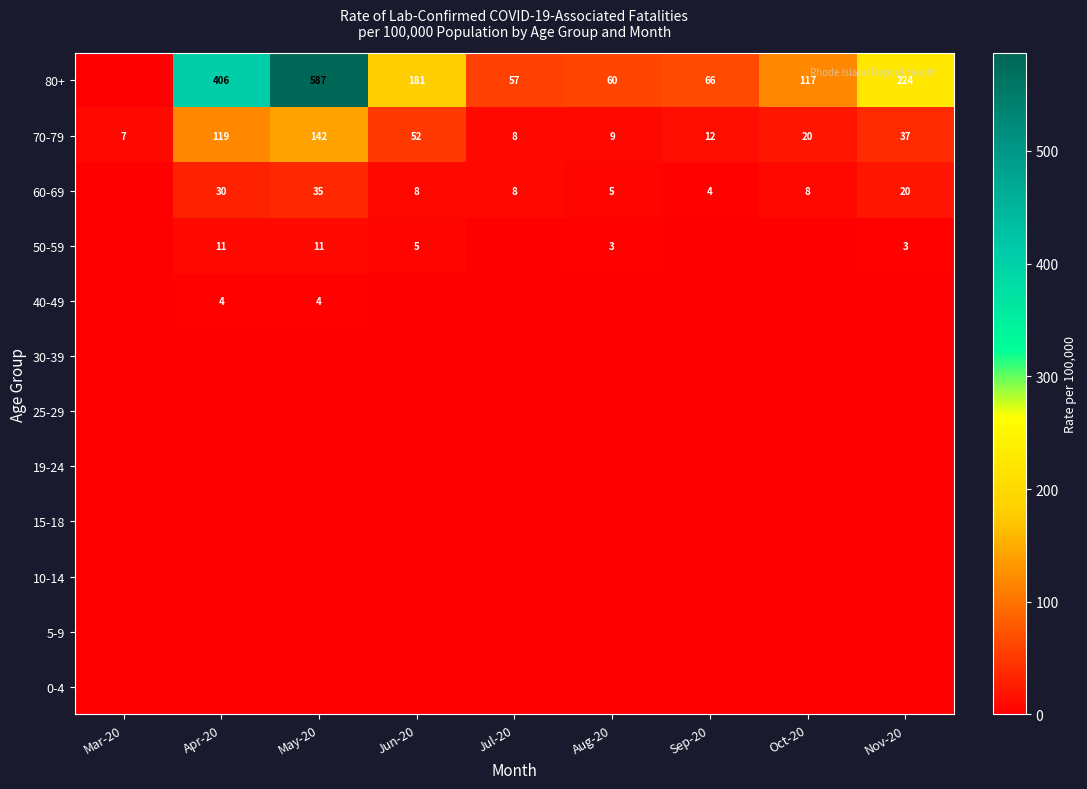

The 80+ series shows 273 at Jun-20. True or false?

False